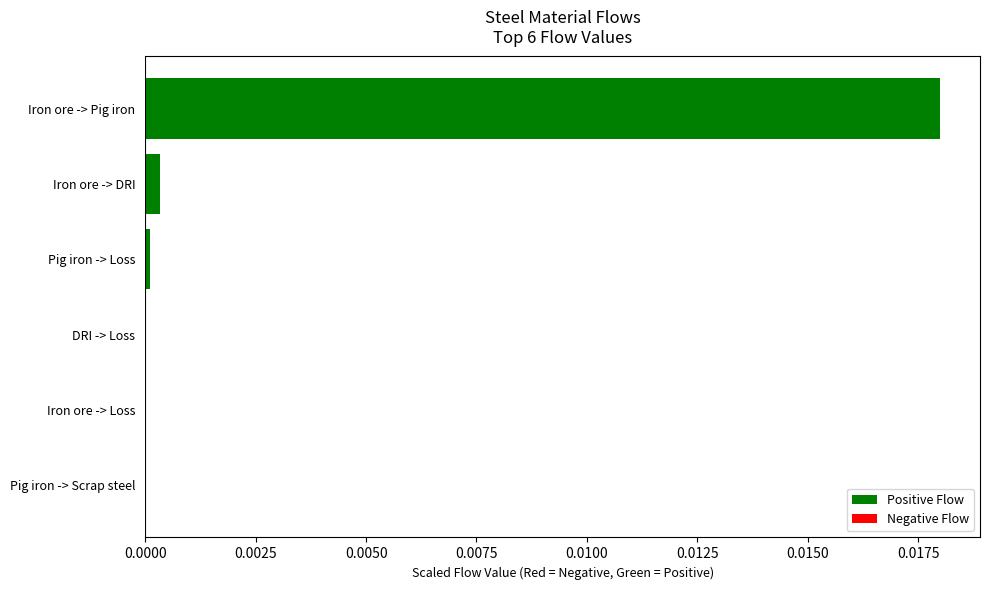

How many data points does each series have?

6